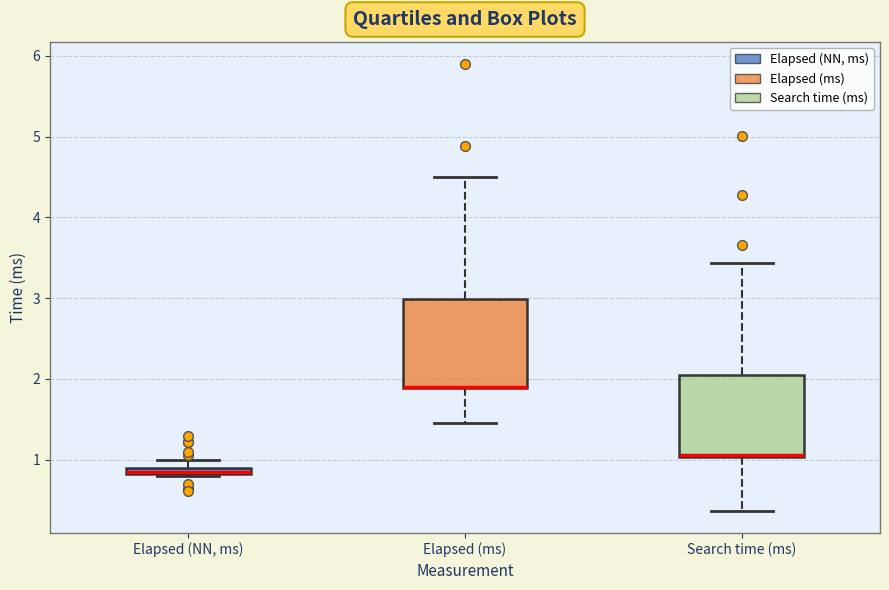

Where is the lower edge of the box for Elapsed (NN, ms) on the y-axis? The values are not printed on the chart, so give them approximately, as read against the axis.

0.8